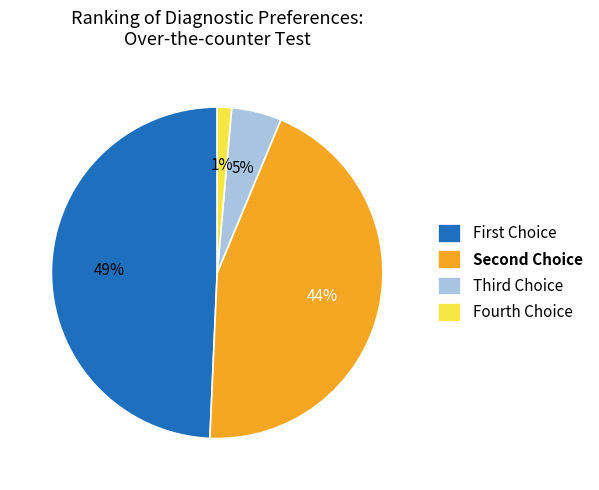

How many segments does this pie chart have?

4